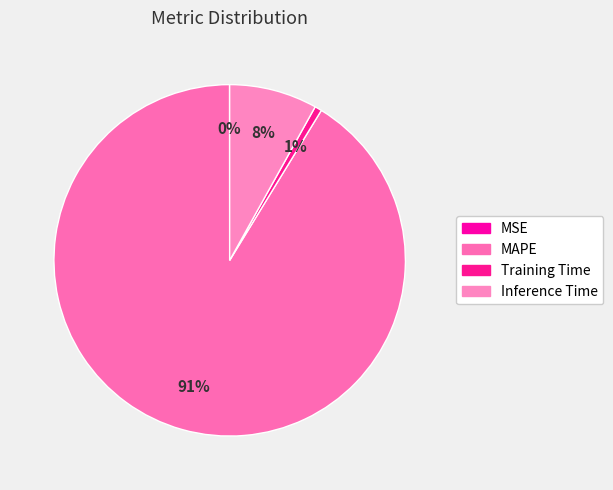

What is the smallest slice in the pie chart?

MSE